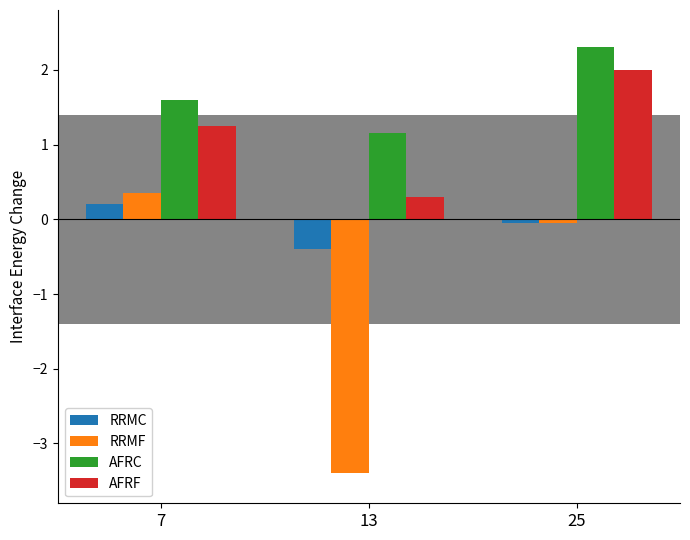

What is the difference between the maximum and minimum values in the AFRF series?

1.7